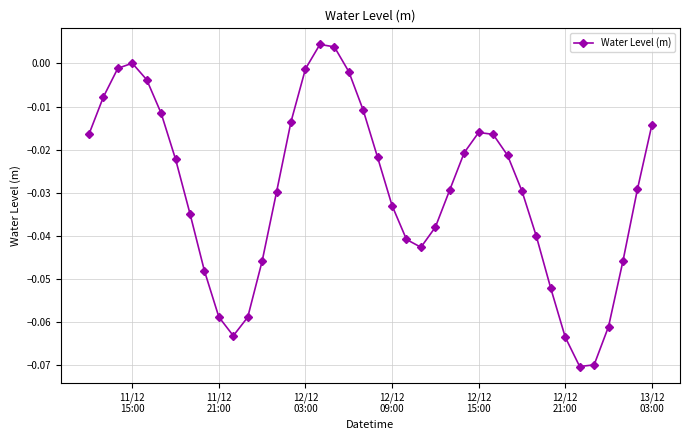

How many categories are shown in the chart?

40